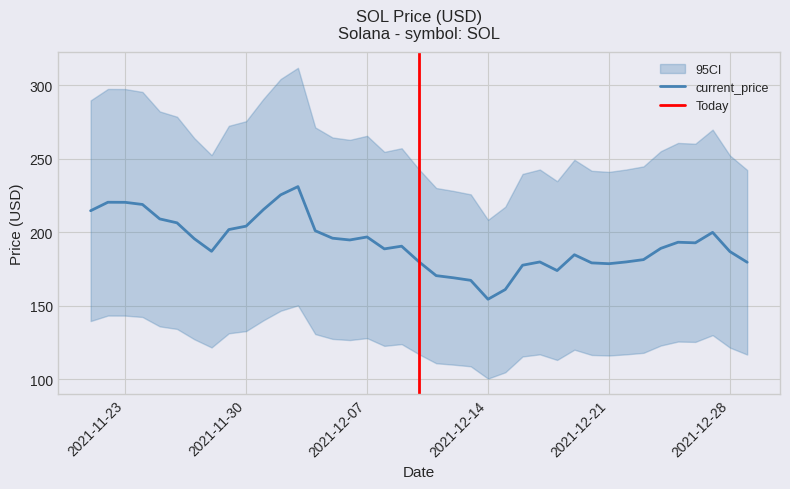

The value at 12/01/2021 is 378.4. True or false?

False